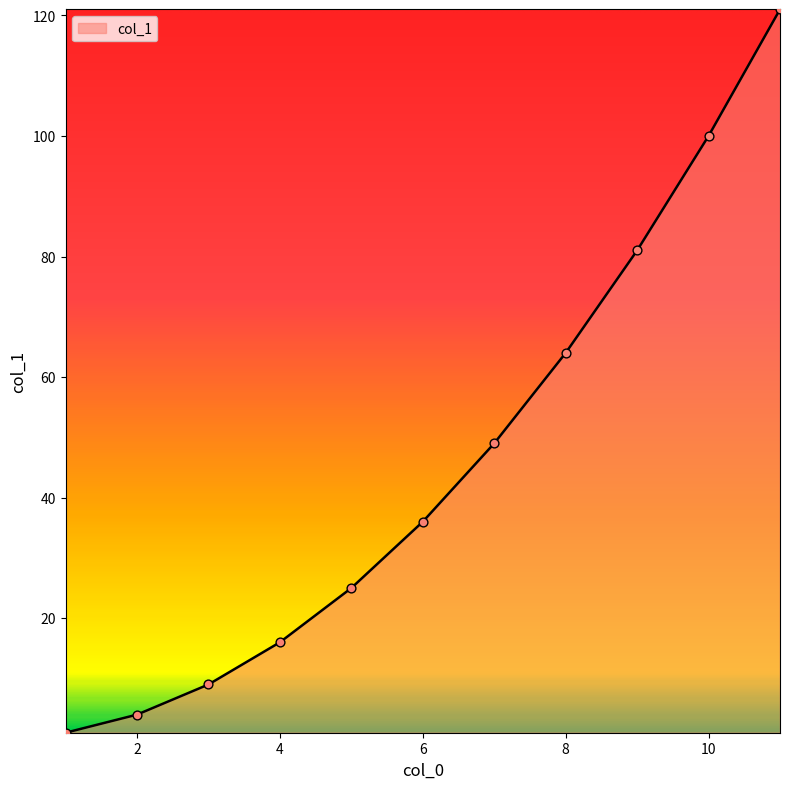

What is the maximum value shown in the chart?

121